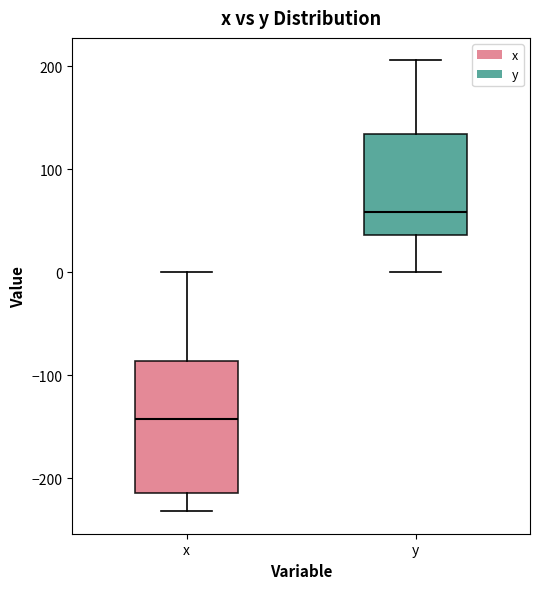

Where does the upper whisker of the box for x end on the y-axis? The values are not printed on the chart, so give them approximately, as read against the axis.

0